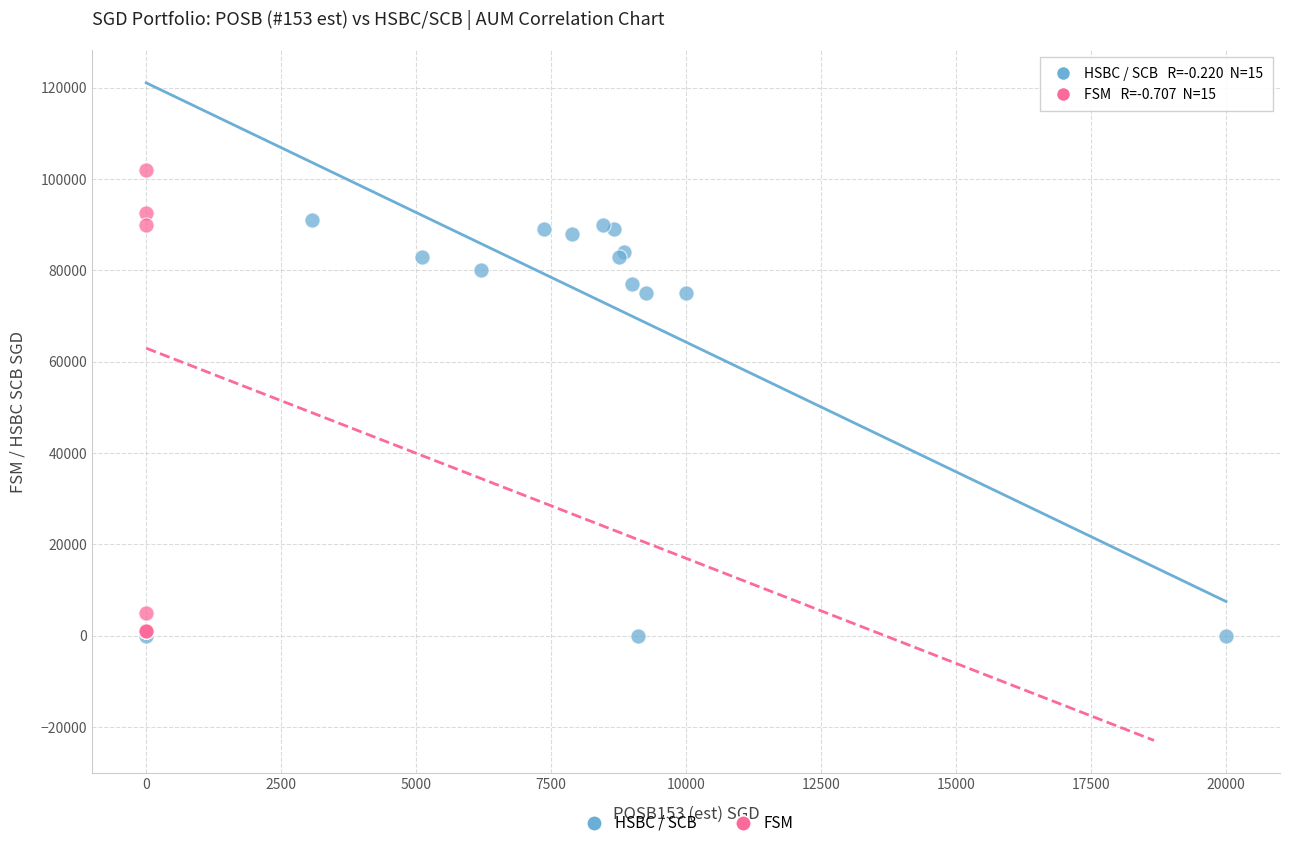

Which series has the widest spread of Y values?

FSM